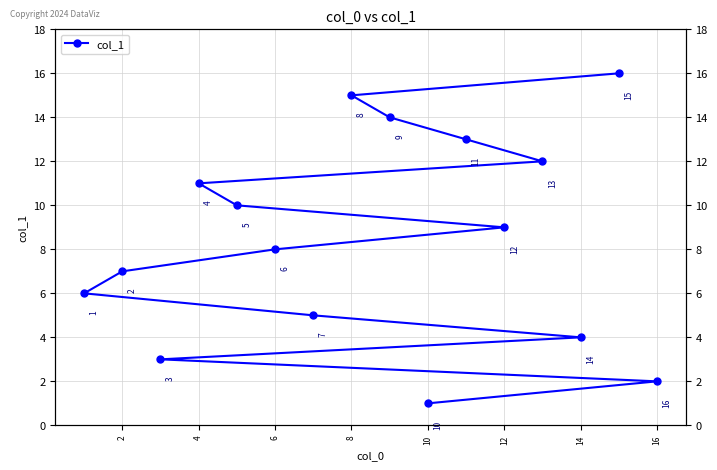

Reading left to right, extract all data points from this chart.

1	2	3	4	5	6	7	8	9	10	11	12	13	14	15	16